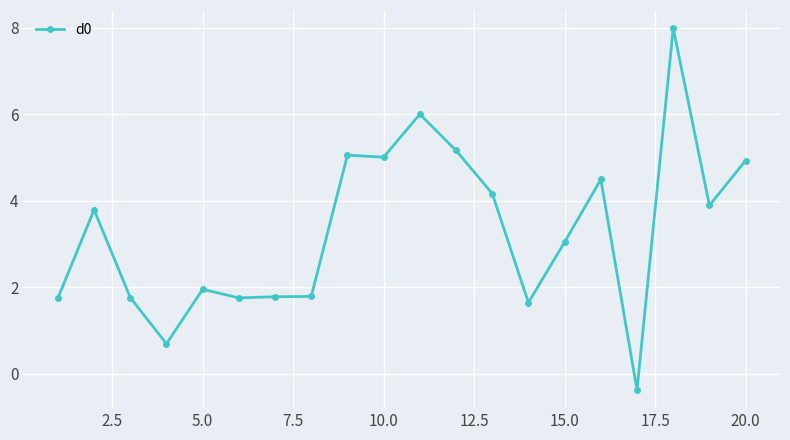

Reading right to left, transcribe all the data shown in this chart.

4.9	3.9	8.0	-0.4	4.5	3.0	1.6	4.2	5.2	6.0	5.0	5.1	1.8	1.8	1.8	2.0	0.7	1.8	3.8	1.8